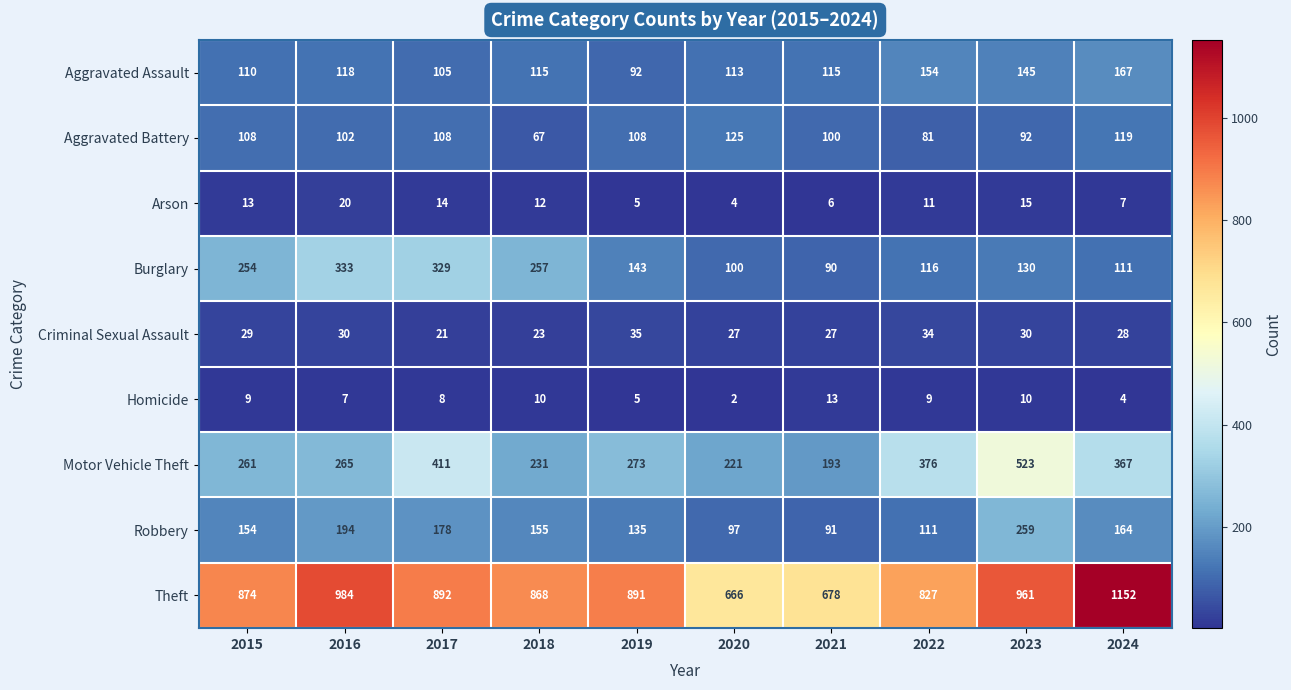

Rank the series by their maximum value, from lowest to highest.

Homicide, Arson, Criminal Sexual Assault, Aggravated Battery, Aggravated Assault, Robbery, Burglary, Motor Vehicle Theft, Theft